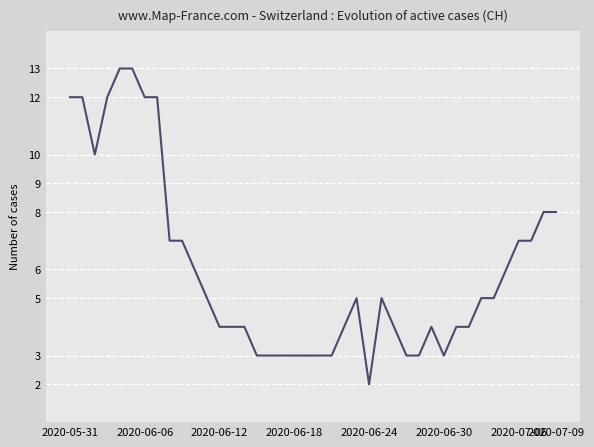

What is the difference between the maximum and minimum values?

11